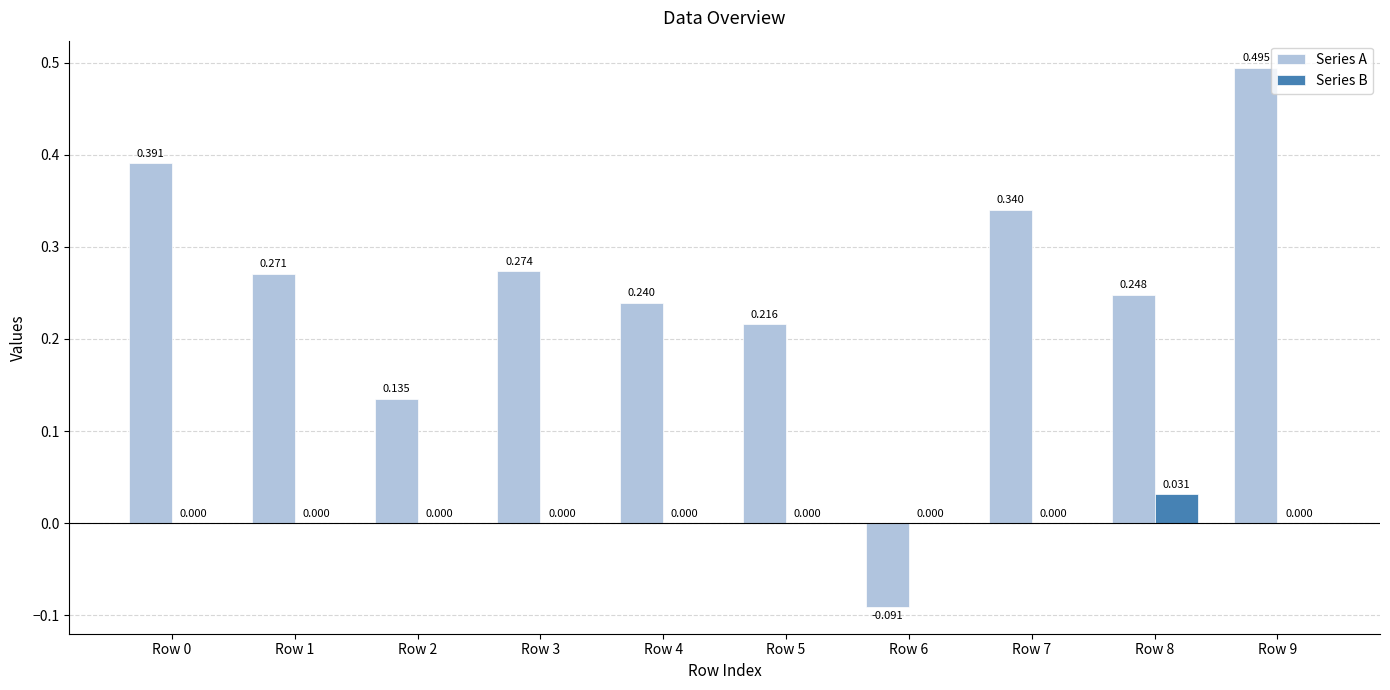

Is the value of Series B at Row 6 greater than the value of Series A at Row 9?

No